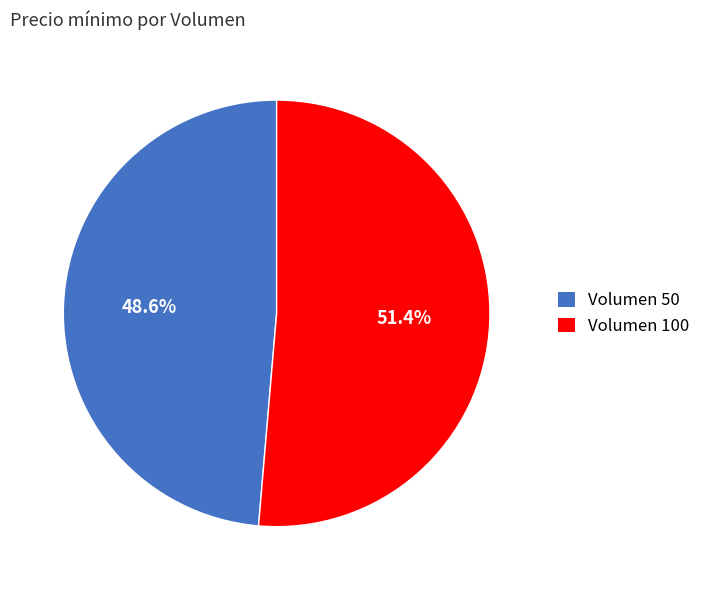

Does any single category account for the majority?

Yes